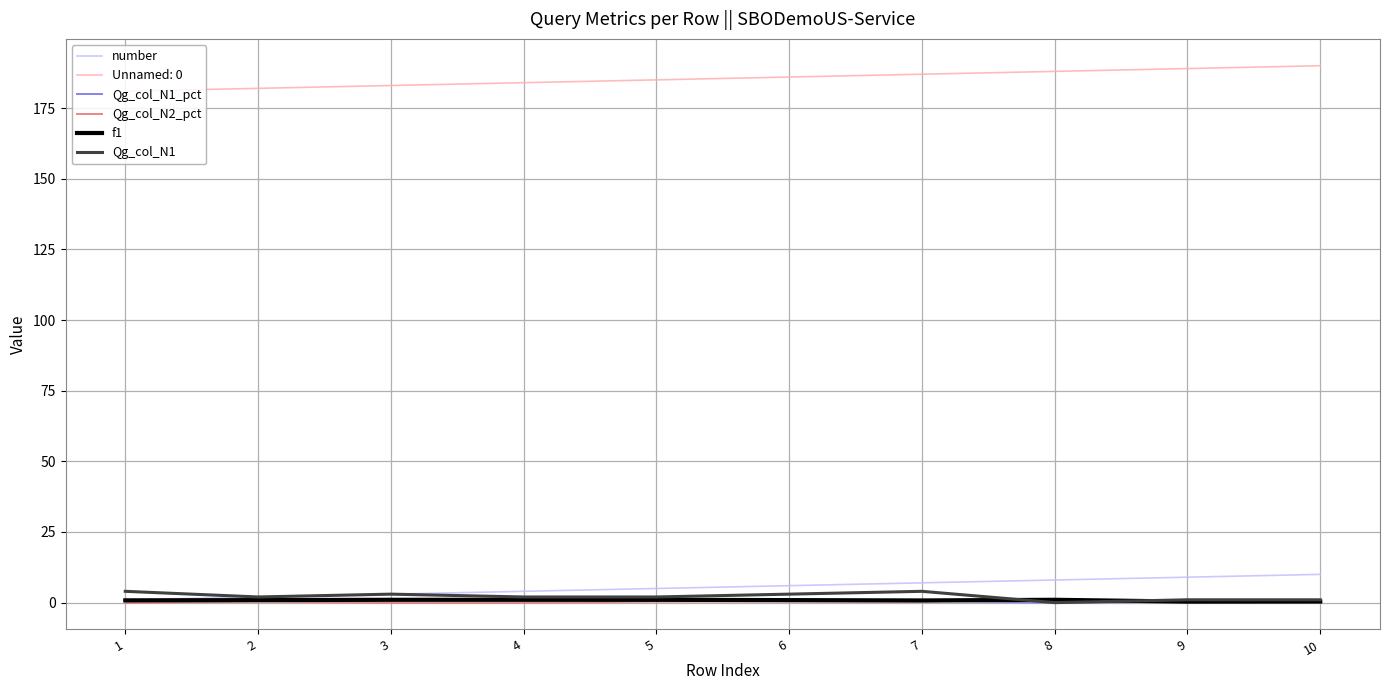

Is it true that Unnamed: 0 equals 185.0 at 5?

True